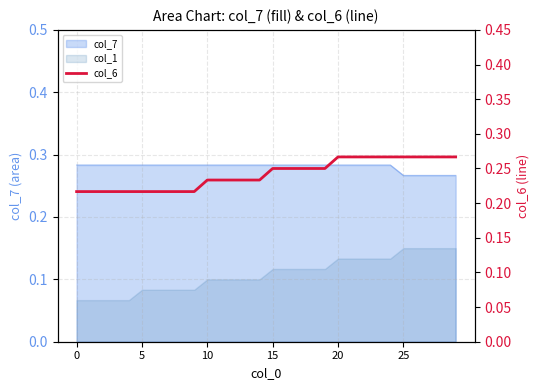

How many categories are shown in the chart?

30